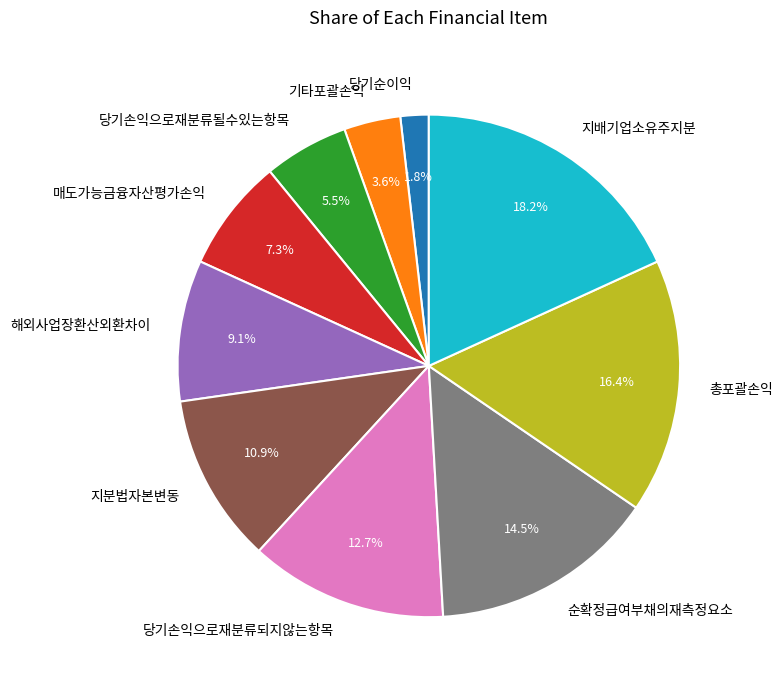

What percentage is the 총포괄손익 slice, to the nearest percent?

16%